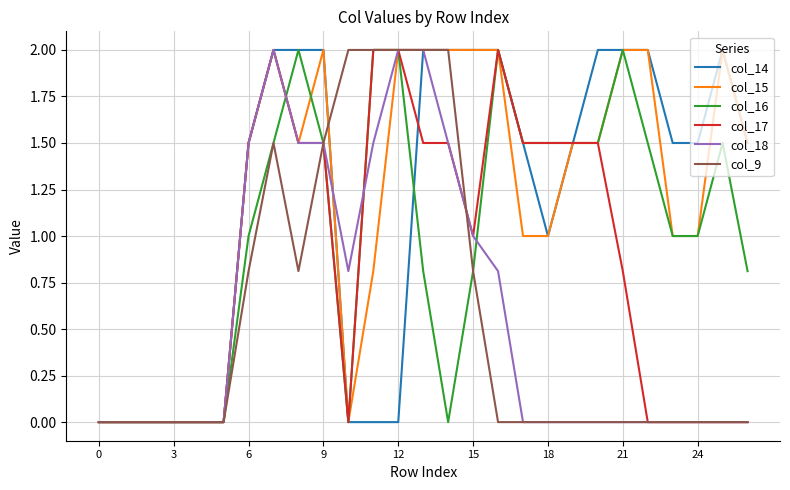

How many lines are shown in the chart?

6